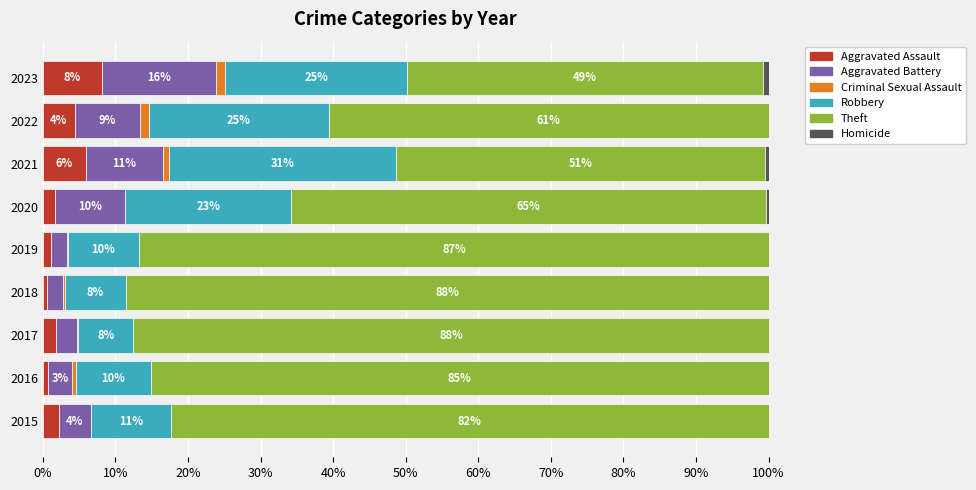

How many distinct data groups are displayed?

6